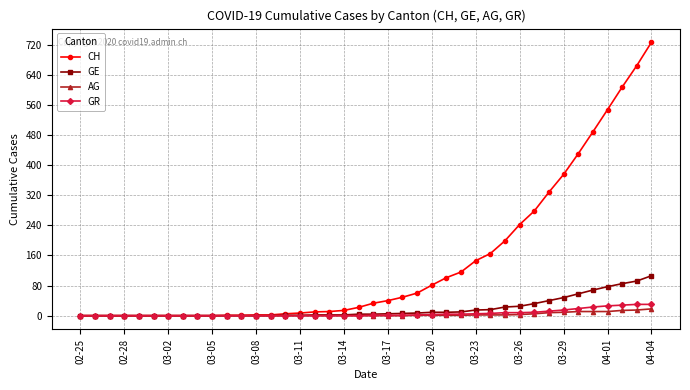

Which series has the largest range (max minus min)?

CH